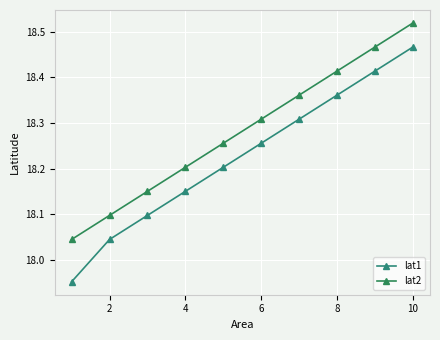

What is the greatest value displayed?

18.5